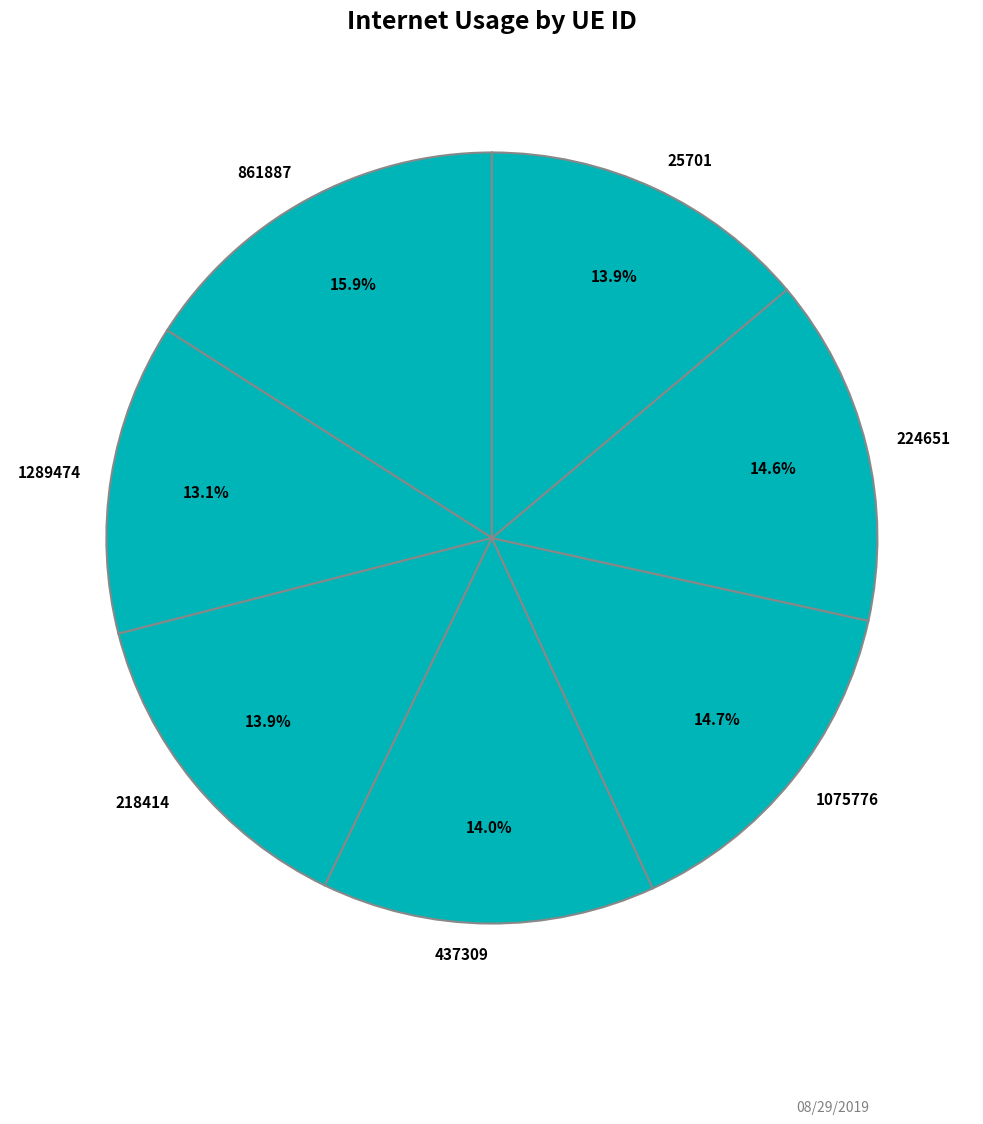

To the nearest percent, what is the average slice percentage?

14%